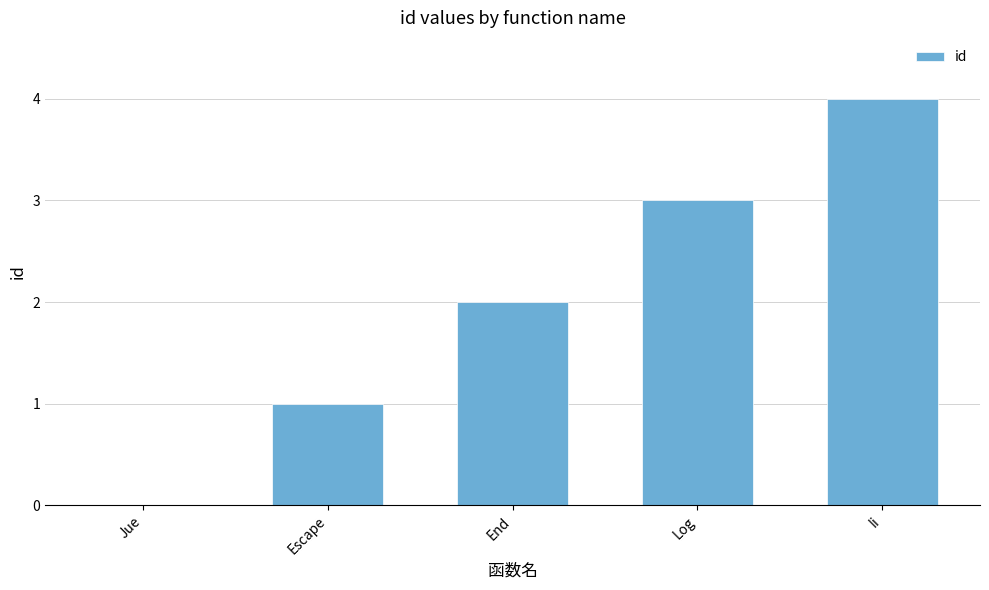

At which label is the value closest to 2?

End